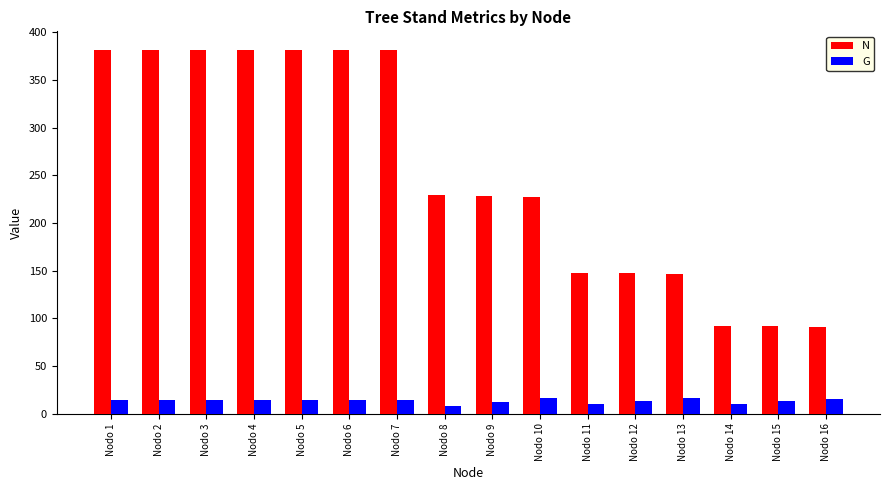

Rank the series at Nodo 4 from lowest to highest value.

G, N